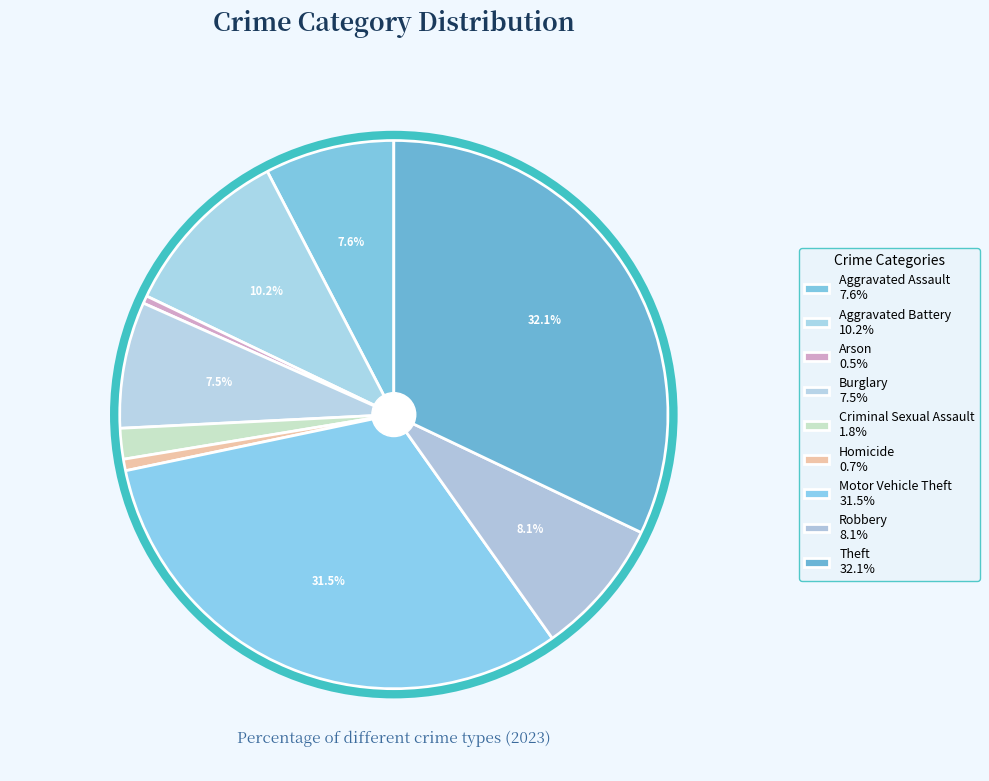

What percentage is NOT represented by Criminal Sexual Assault?

98.2%